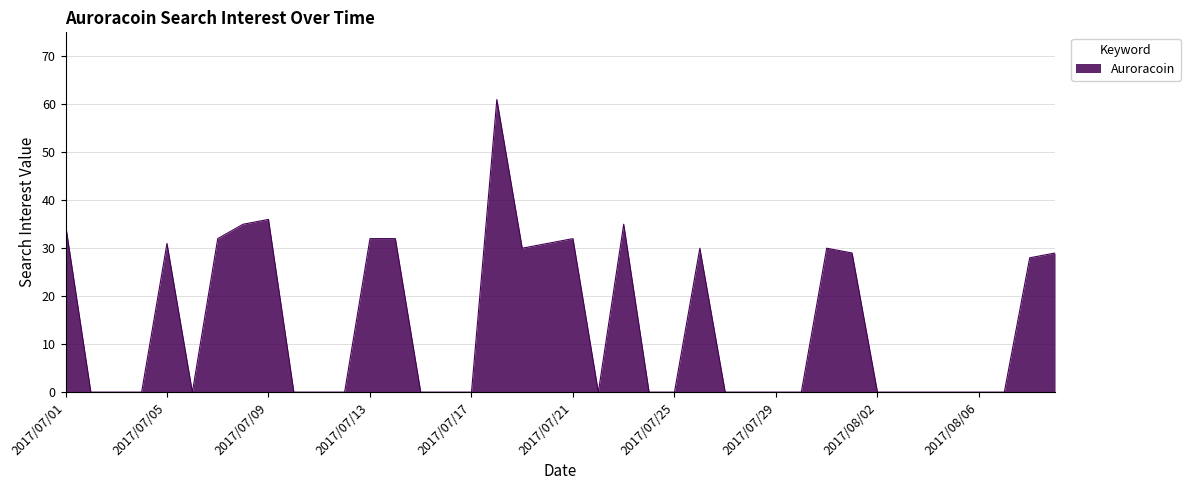

What is the maximum value shown in the chart?

61